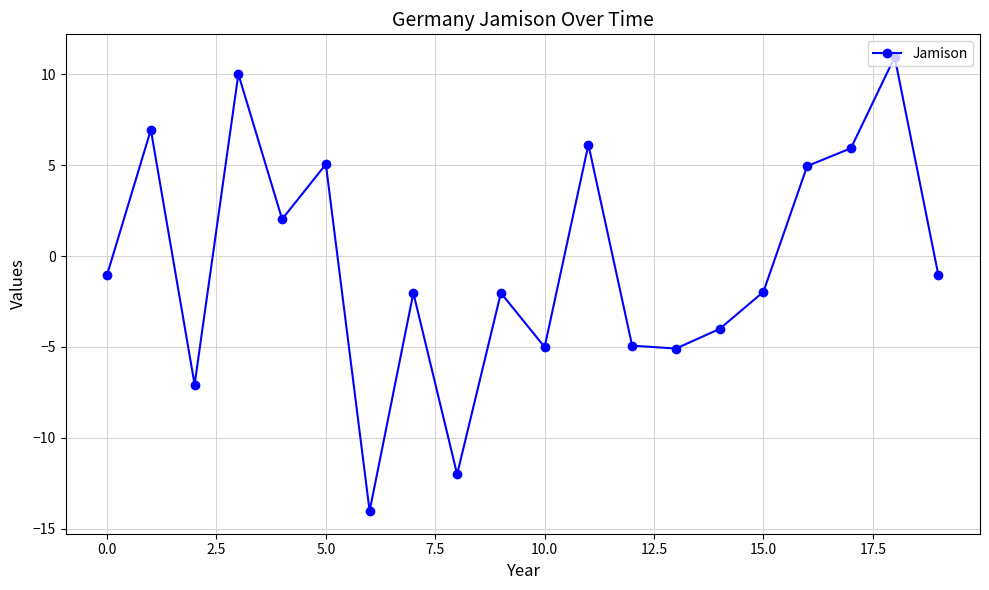

How many lines are shown in the chart?

1